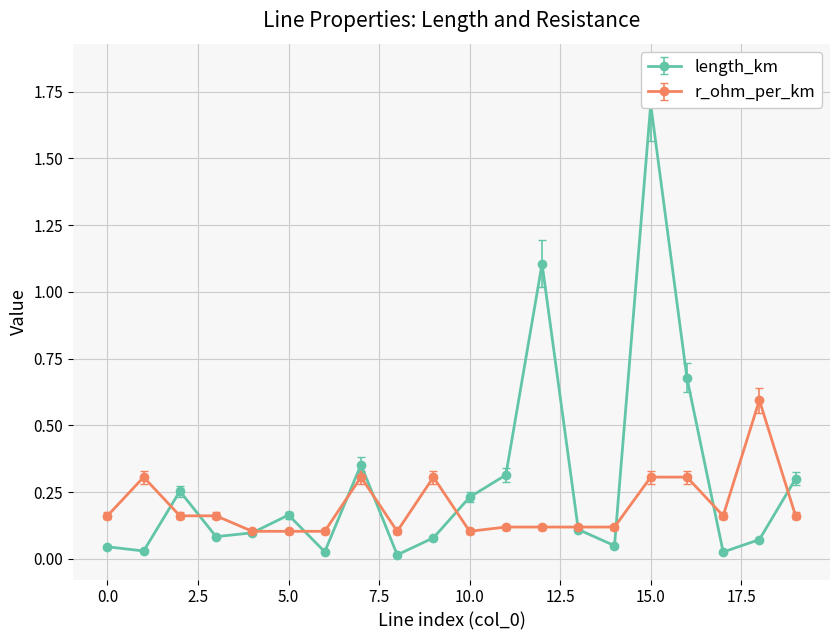

What is the difference between the second highest and second lowest values in the length_km series?

1.1